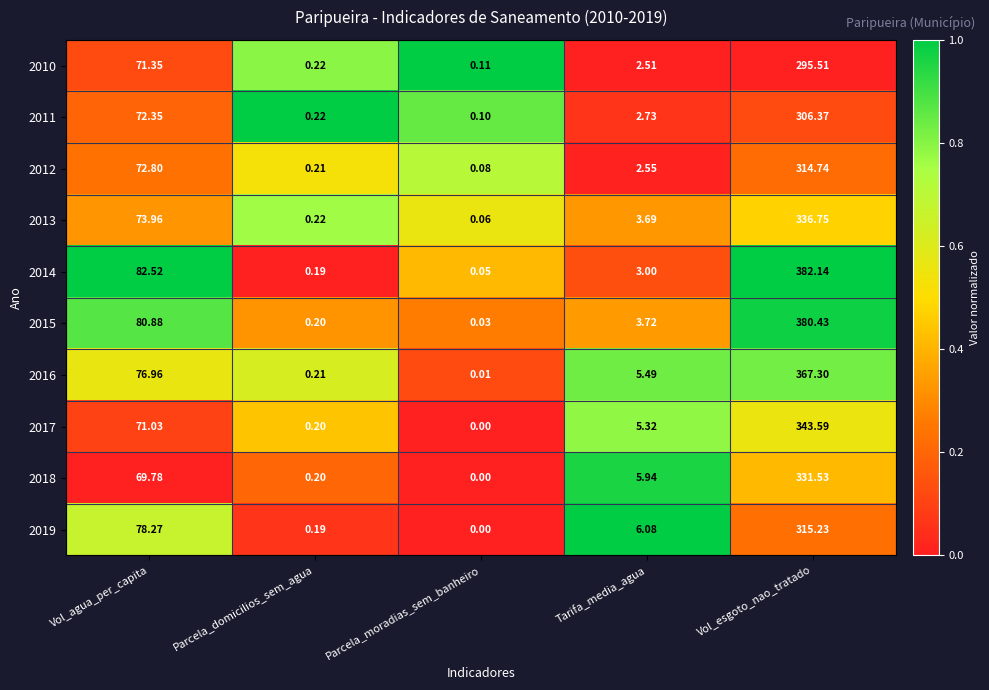

Which category has the lowest value in the 2010 series?

Parcela_moradias_sem_banheiro